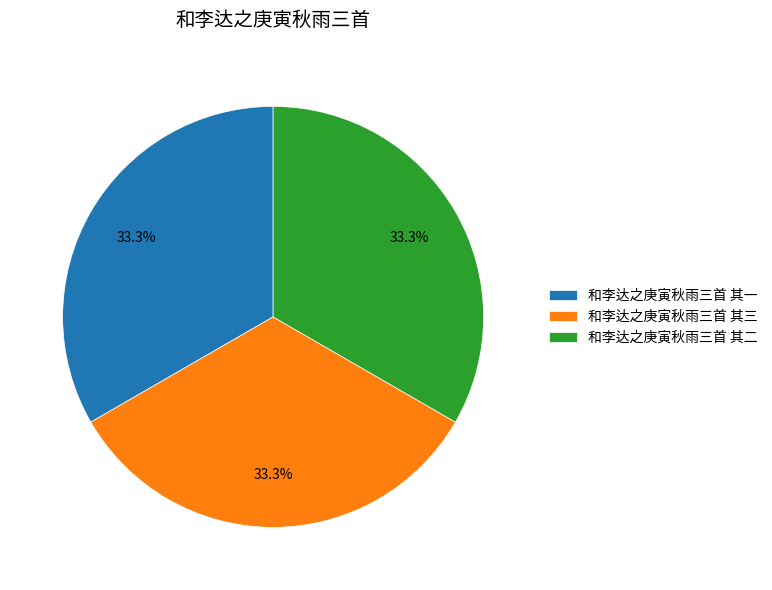

What is the ratio of the value at 和李达之庚寅秋雨三首 其二 to the value at 和李达之庚寅秋雨三首 其一?

1.0